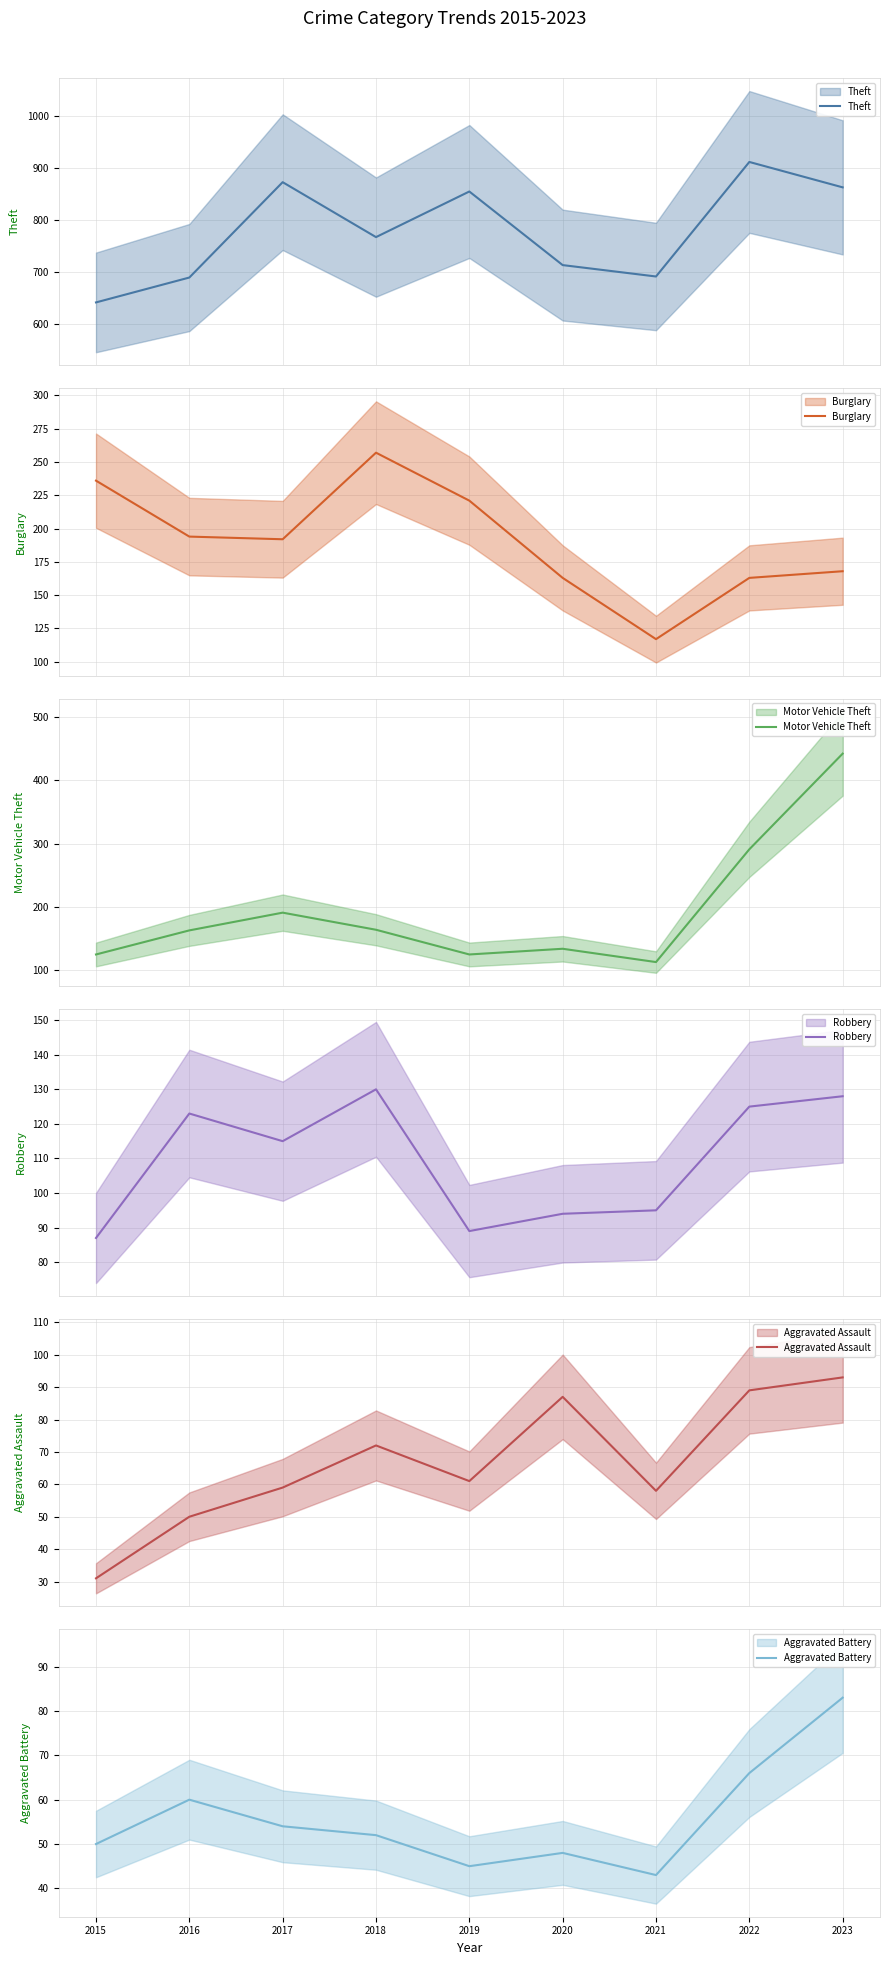

What is the difference between the maximum and second lowest values in the Aggravated Assault series?

43